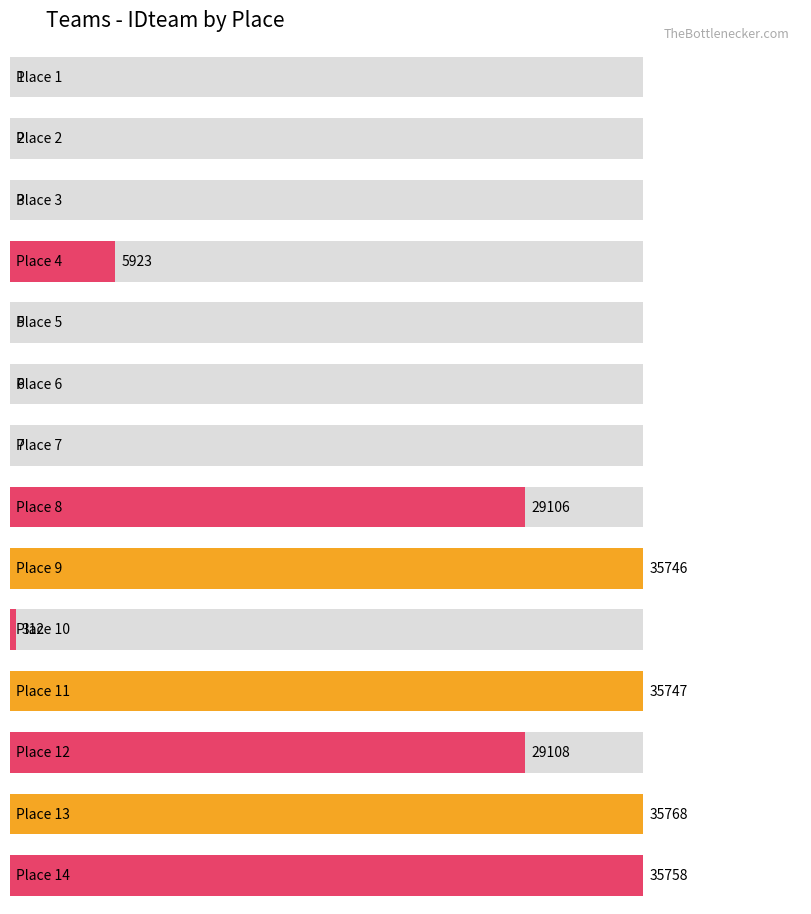

What is the difference between the values at 14 and 1?

35757